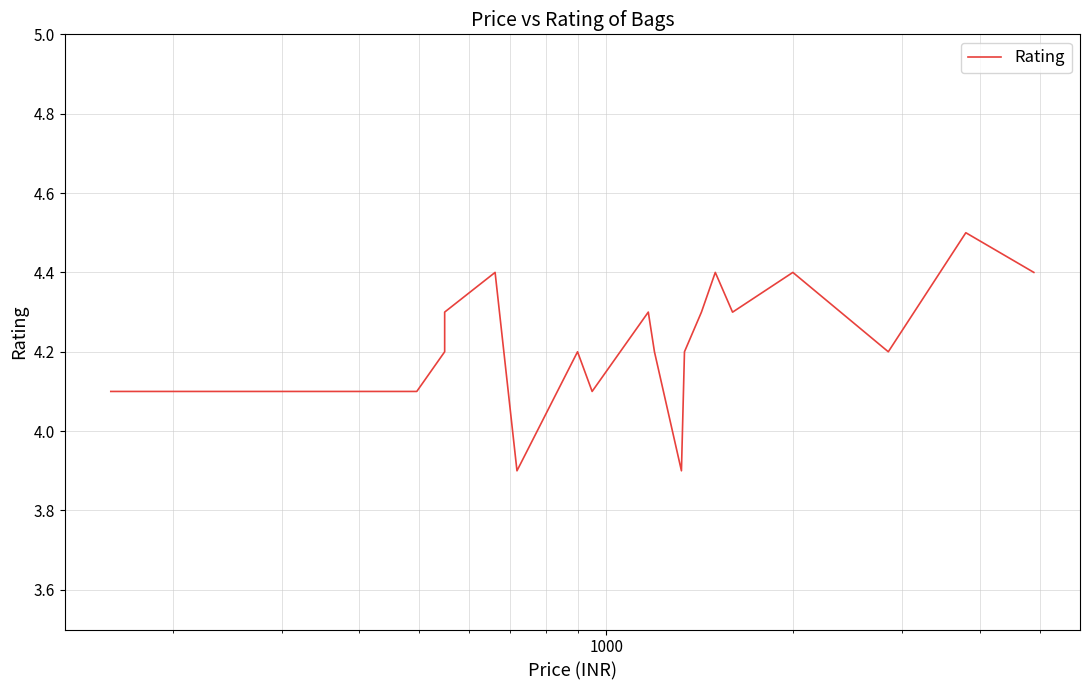

How many values are below 4?

2